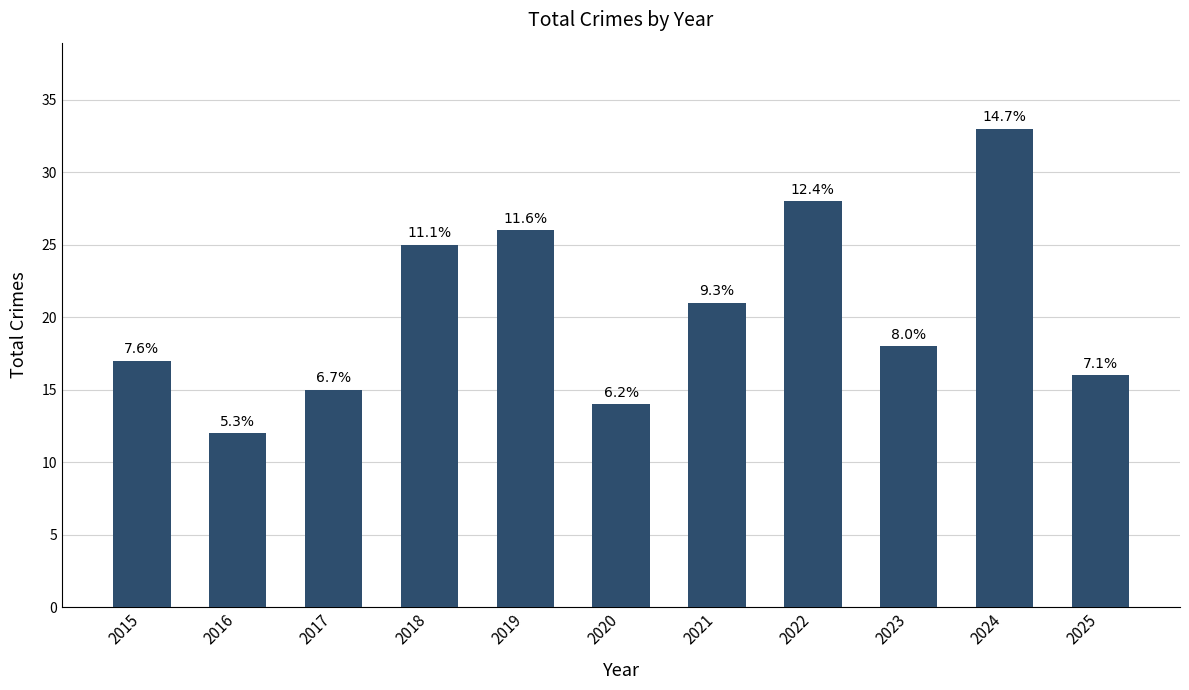

Does the chart contain any negative values?

No